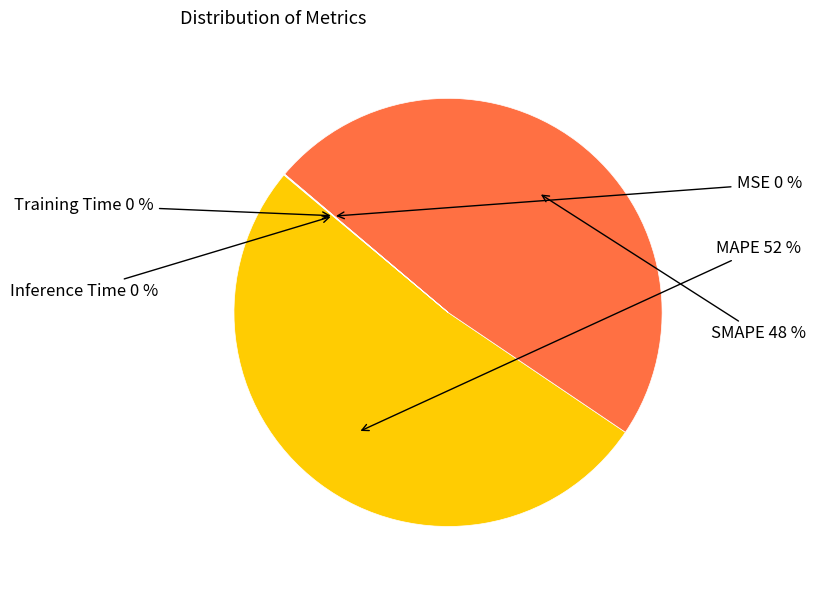

What is the largest slice in the pie chart?

MAPE